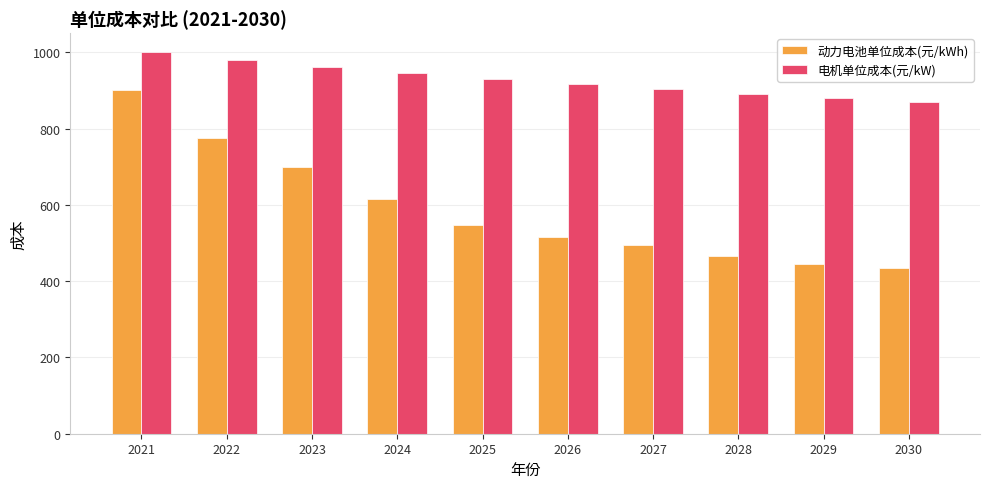

What is the difference between the maximum and second lowest values in the 电机单位成本(元/kW) series?

120.3